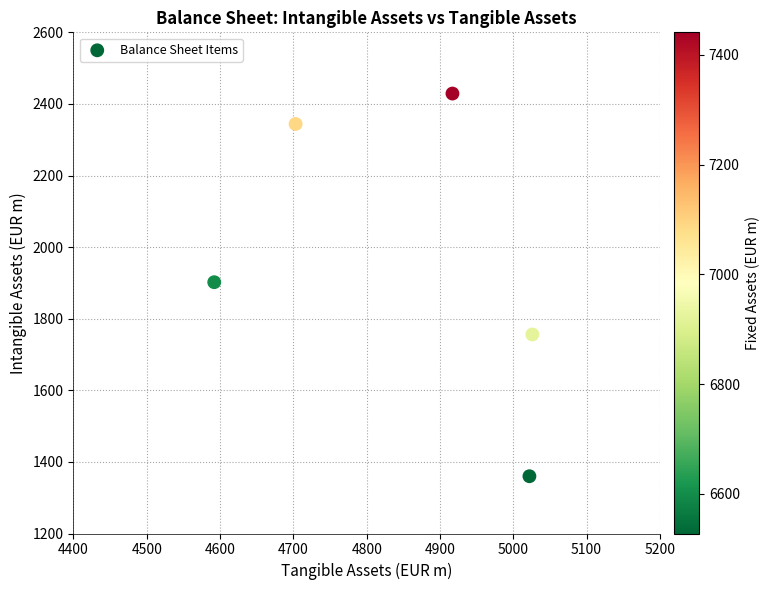

What is the average X value?

4852